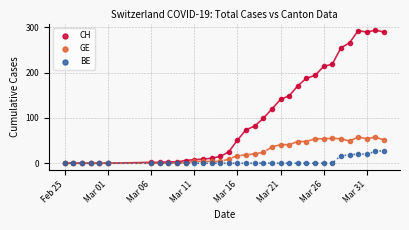

Which series has the largest Y range (max minus min)?

CH